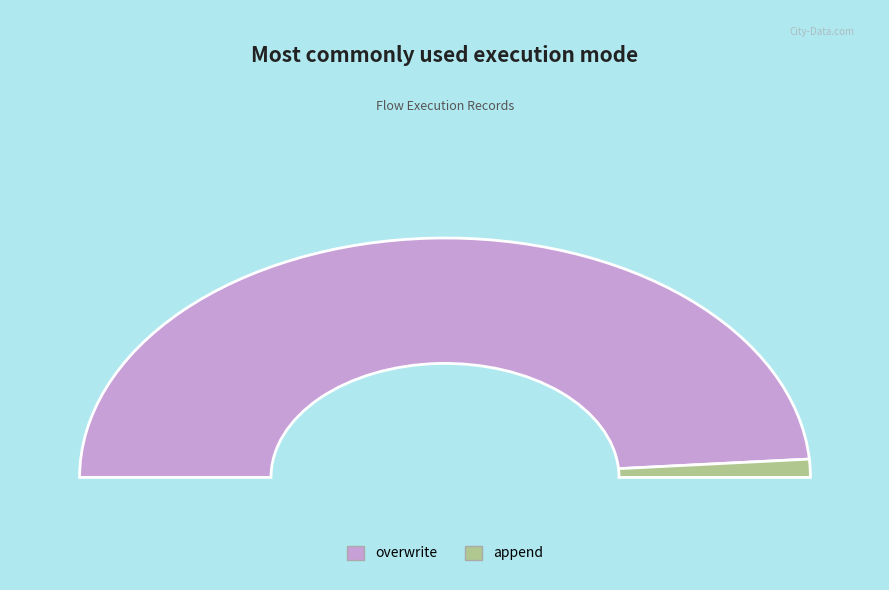

To the nearest percent, what percentage of the pie is append?

2%